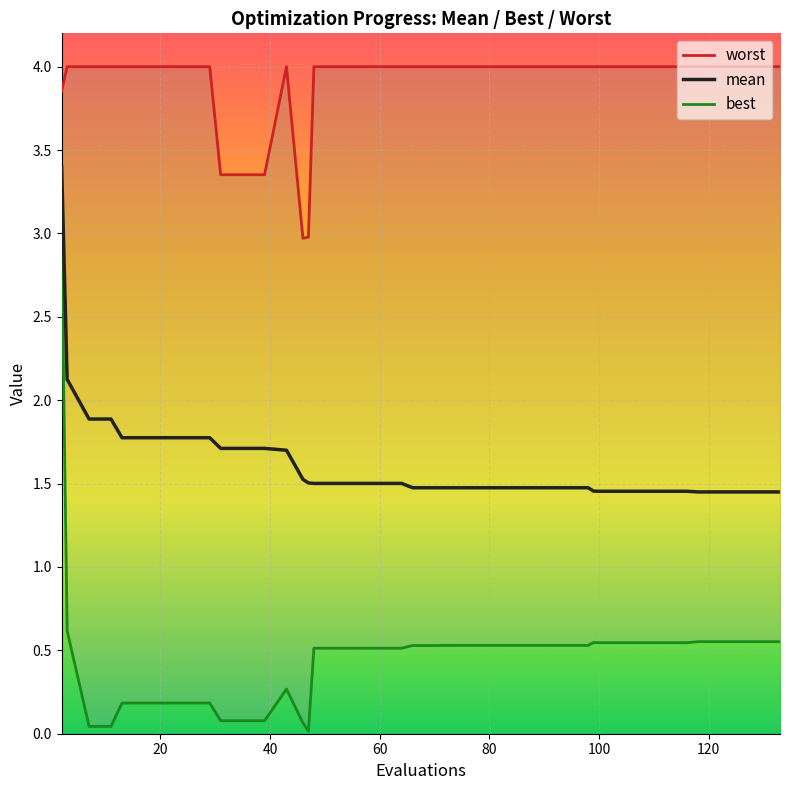

How many lines are shown in the chart?

3